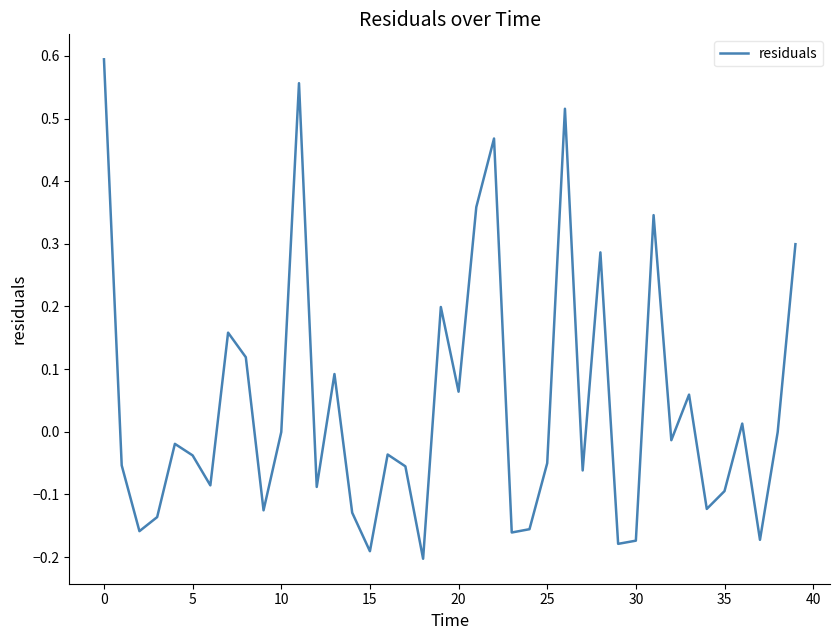

True or false: the data has more than 1 interior local peaks.

True